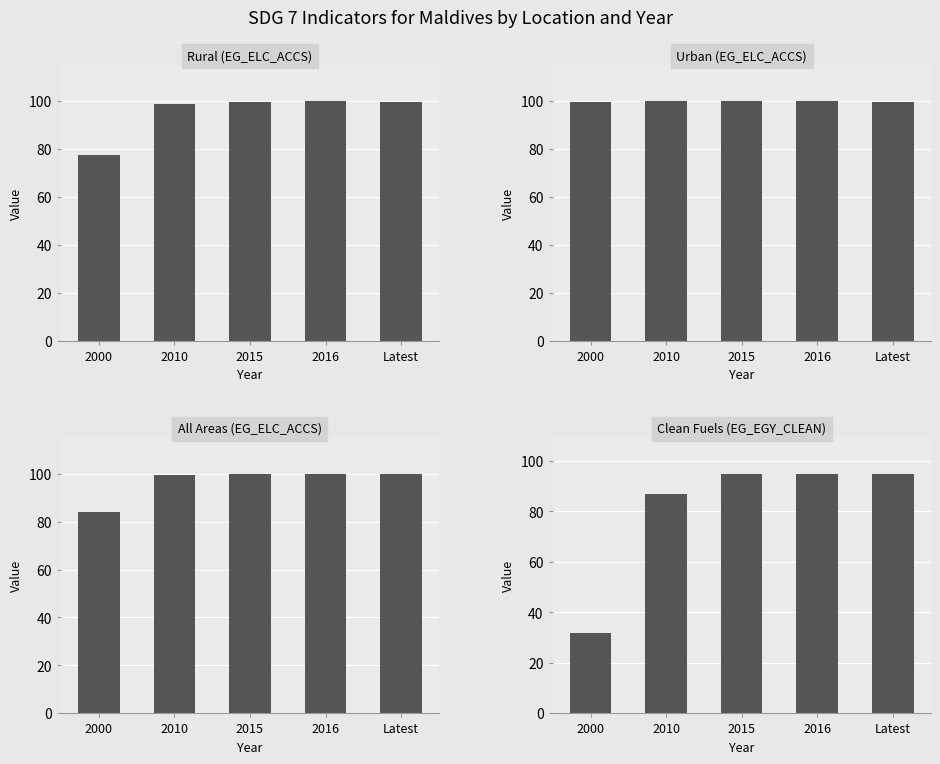

What is the label of the 5th bar from the right?

2000